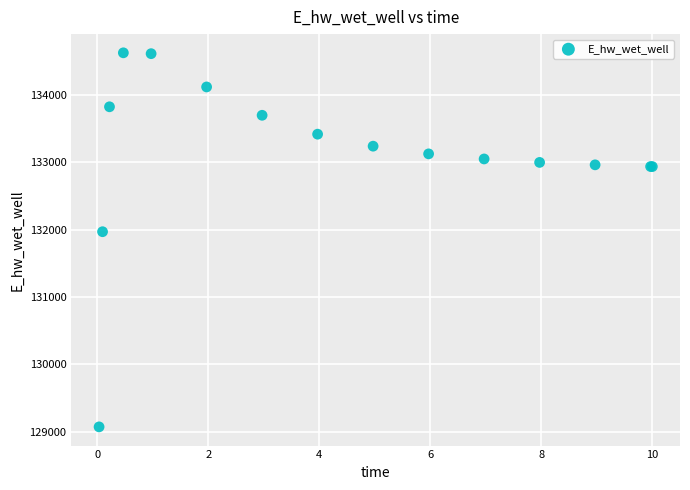

What Y value in the scatter plot is closest to 131849?

131970.0